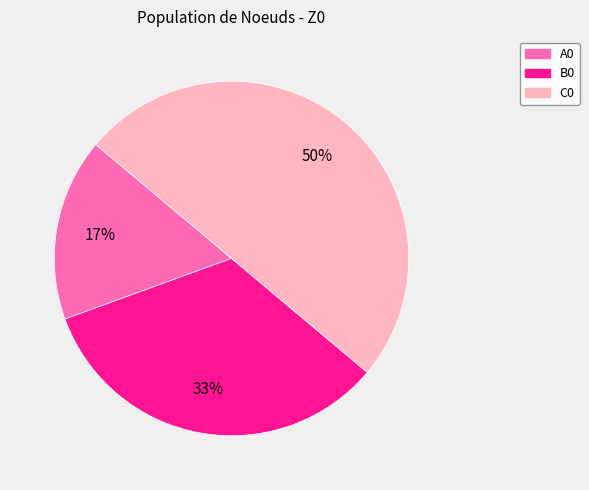

Do A0 and C0 together represent more than half of the pie?

Yes